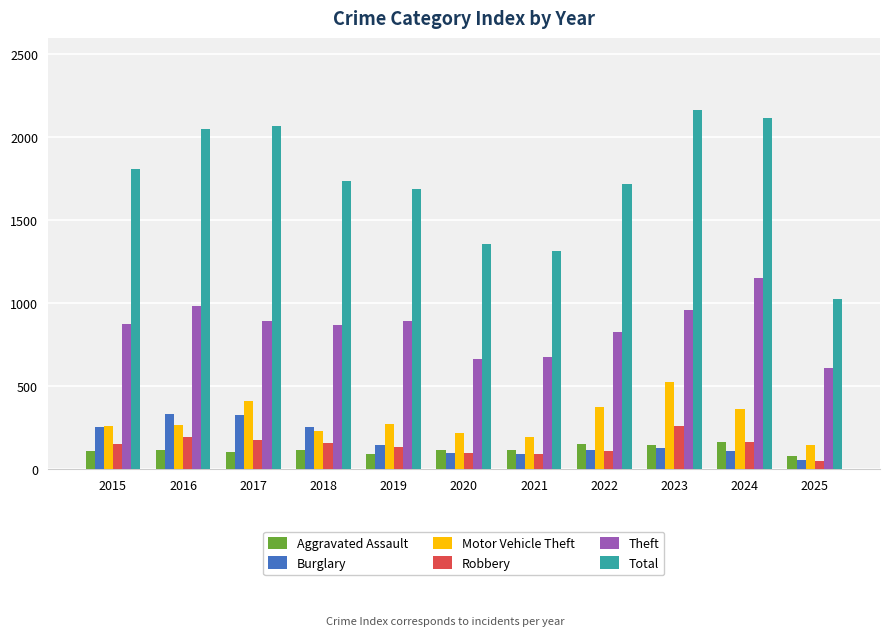

What is the difference between the maximum and second lowest values in the Theft series?

487